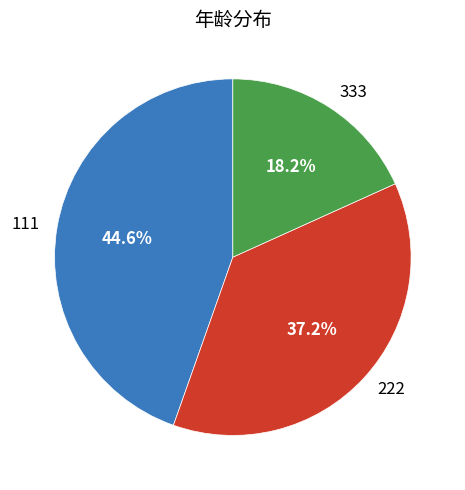

To the nearest percent, what is the average slice percentage?

33%